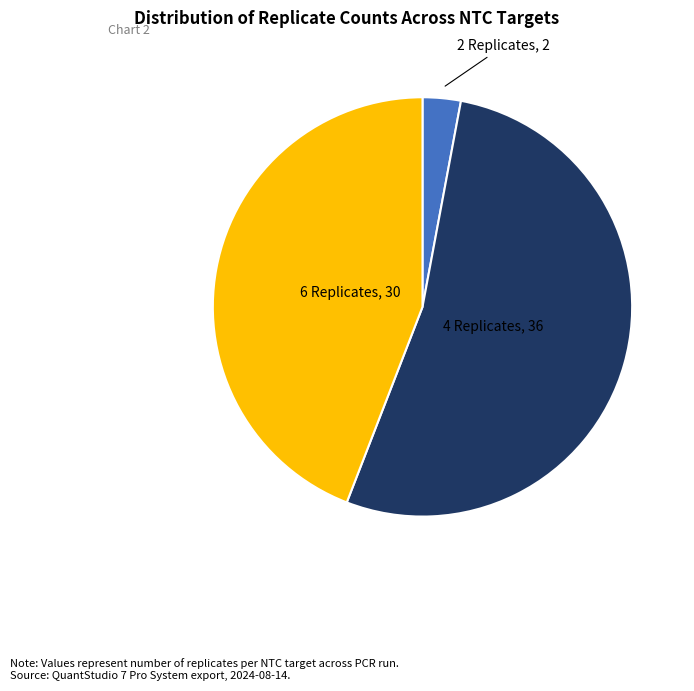

Is there a majority slice in this chart?

Yes